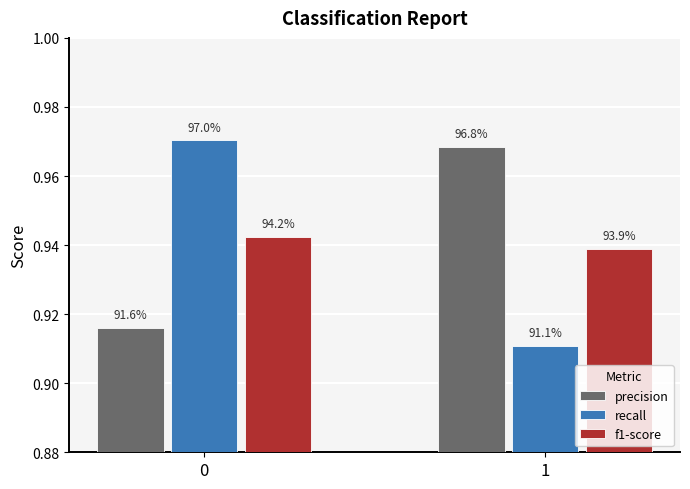

How many groups of bars are there?

2